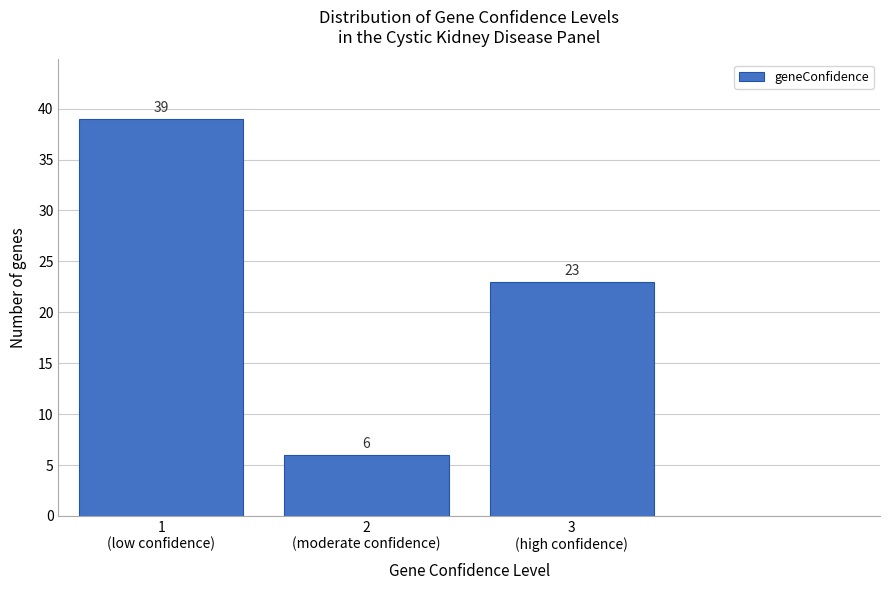

Reading left to right, what are all the values shown in this chart?

39	6	23